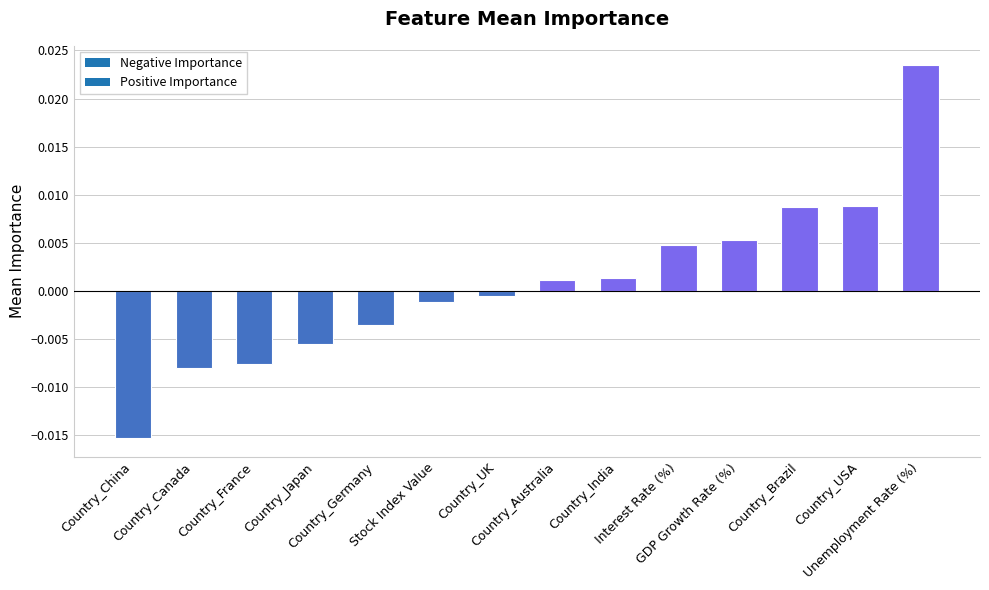

Between Country_China and Unemployment Rate (%), which is larger?

Unemployment Rate (%)